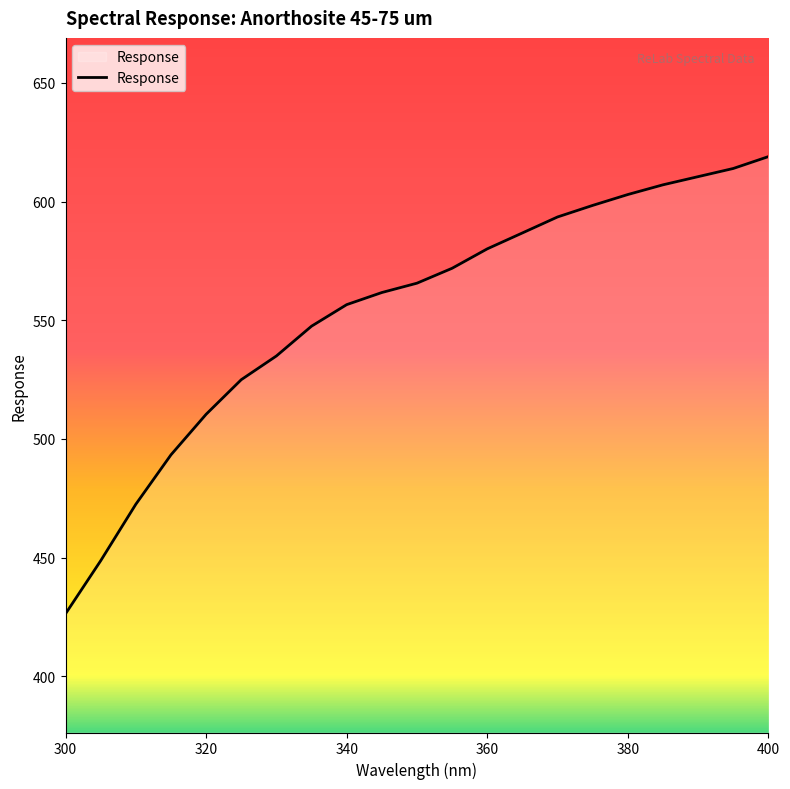

True or false: there are more than 1 points higher than both neighbors.

False